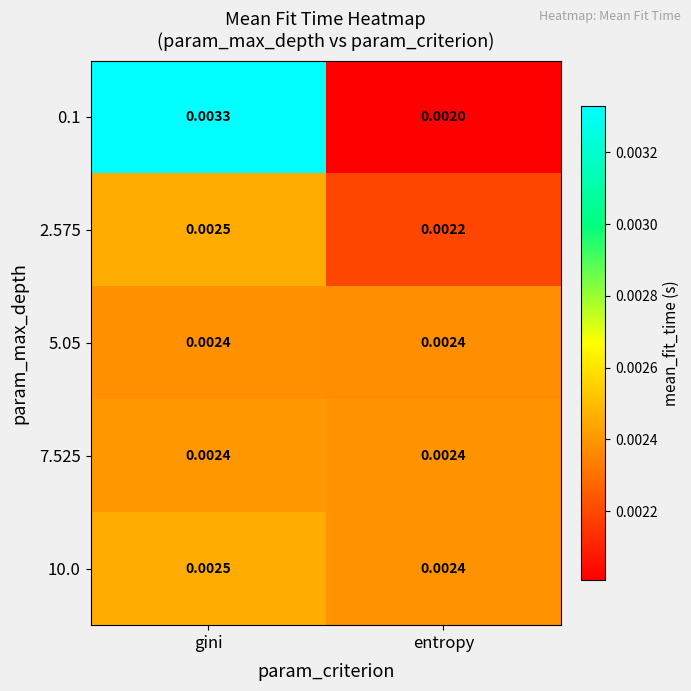

At which category does the chart reach its peak across all series?

gini